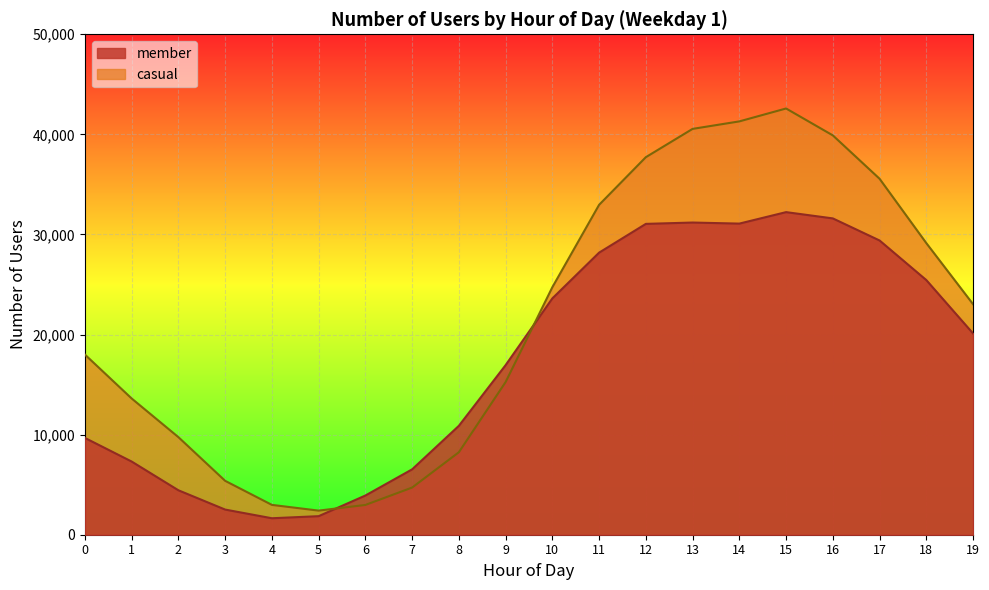

Does the chart display data point markers on the line(s)?

No